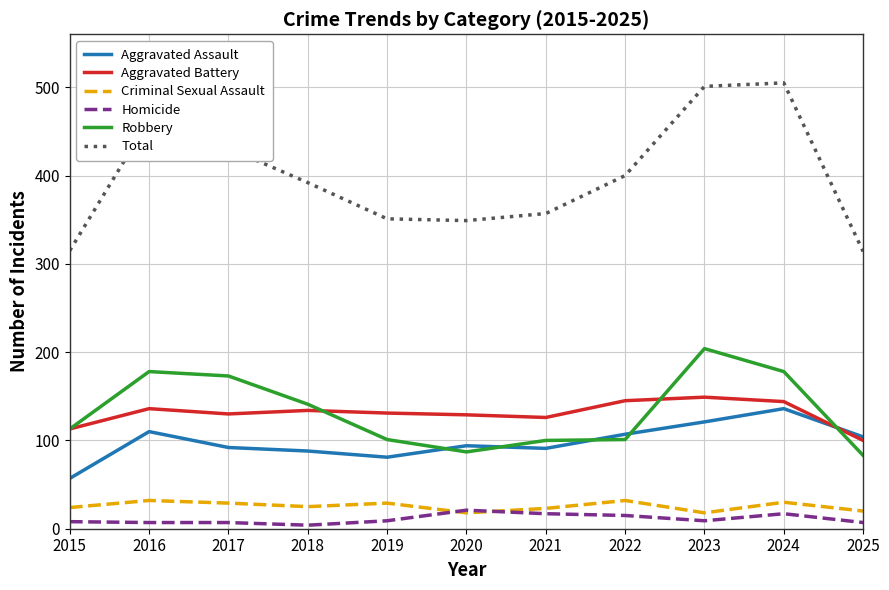

What are all the series names shown in the legend?

Aggravated Assault, Aggravated Battery, Criminal Sexual Assault, Homicide, Robbery, Total